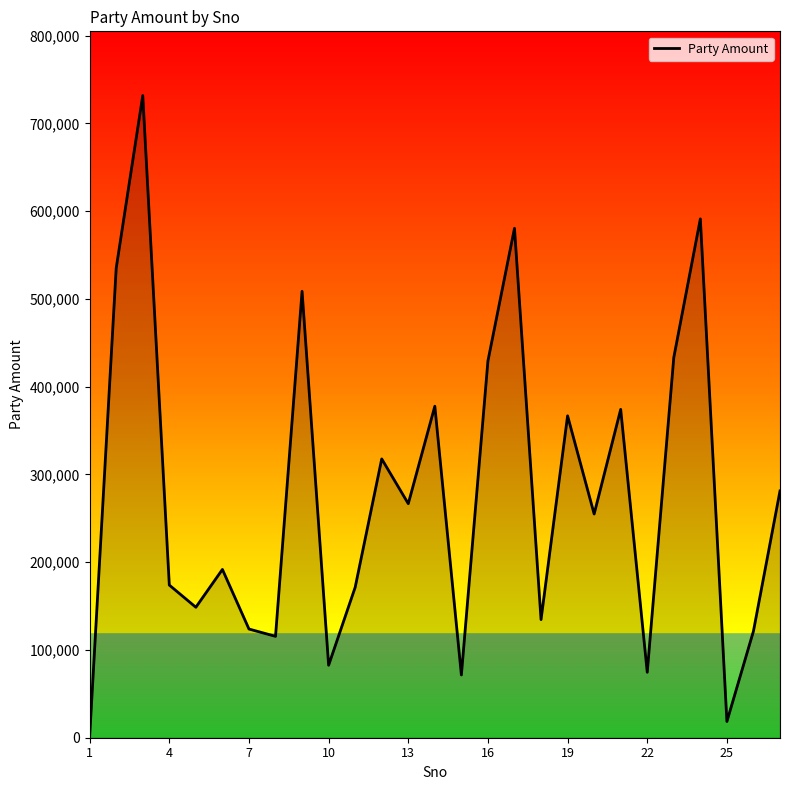

Does the chart display data point markers on the line(s)?

No